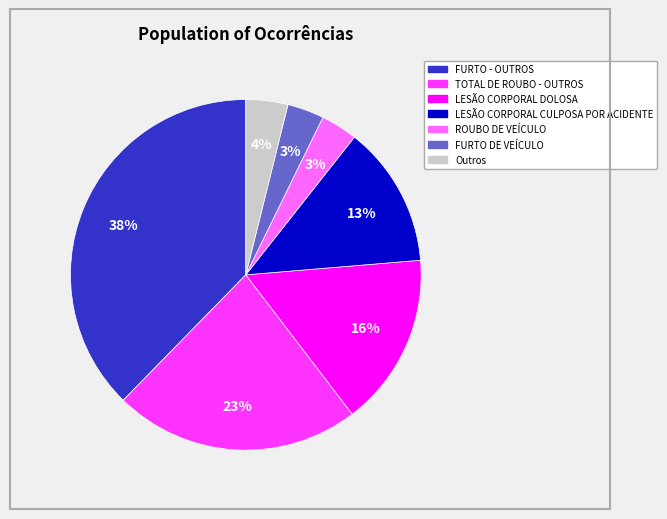

To the nearest percent, what is the average slice percentage?

14%